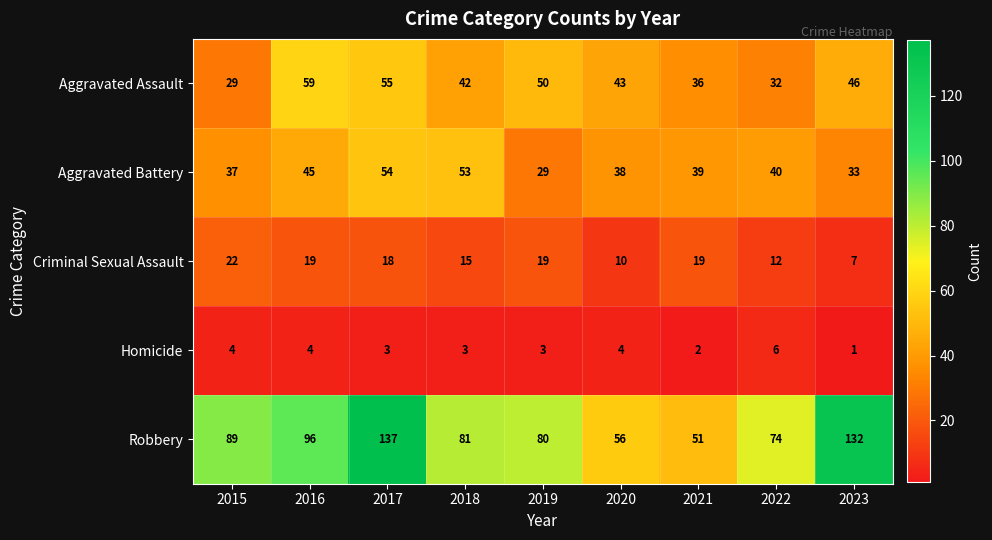

At which category is the sum across all series the highest?

2017